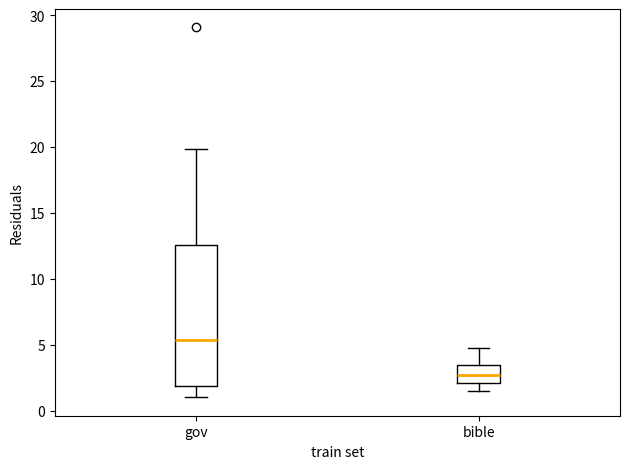

Which box has the highest median line?

gov